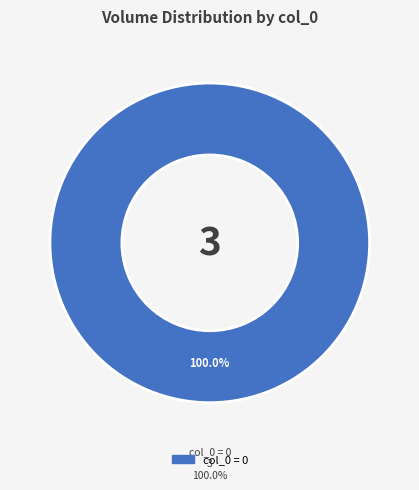

To the nearest percent, what portion does 0 represent?

100%